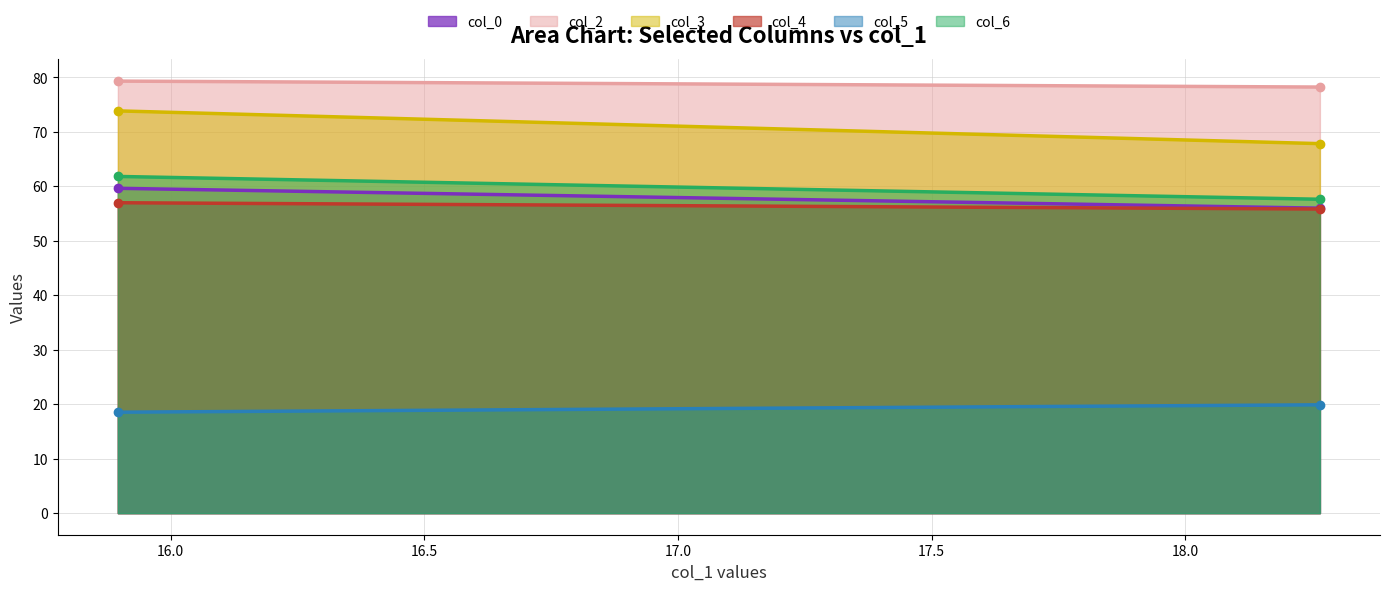

The value of col_3 at Row 1 is 73.9. True or false?

True